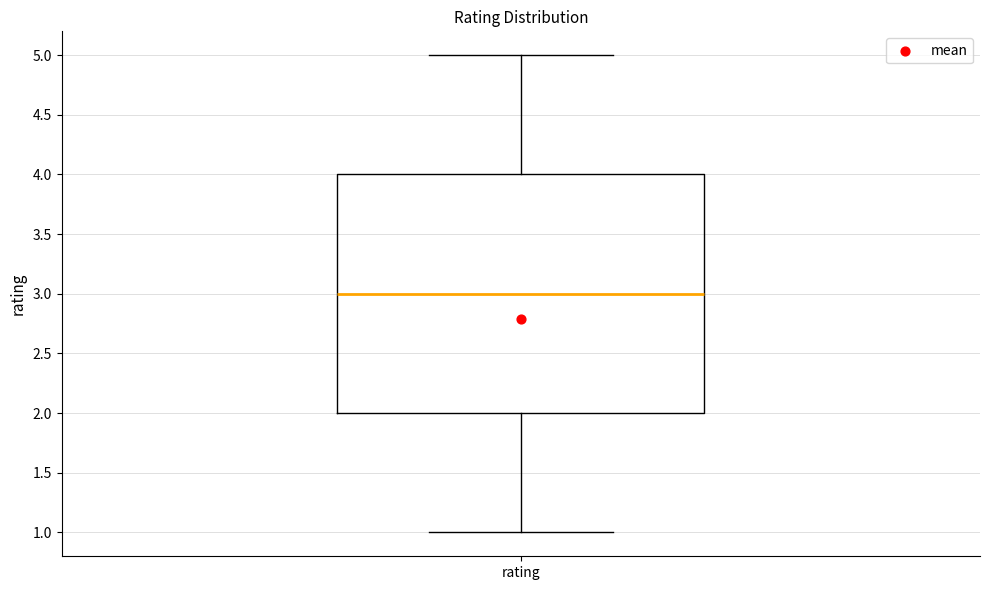

Where is the upper edge of the box for rating on the y-axis? The values are not printed on the chart, so give them approximately, as read against the axis.

4